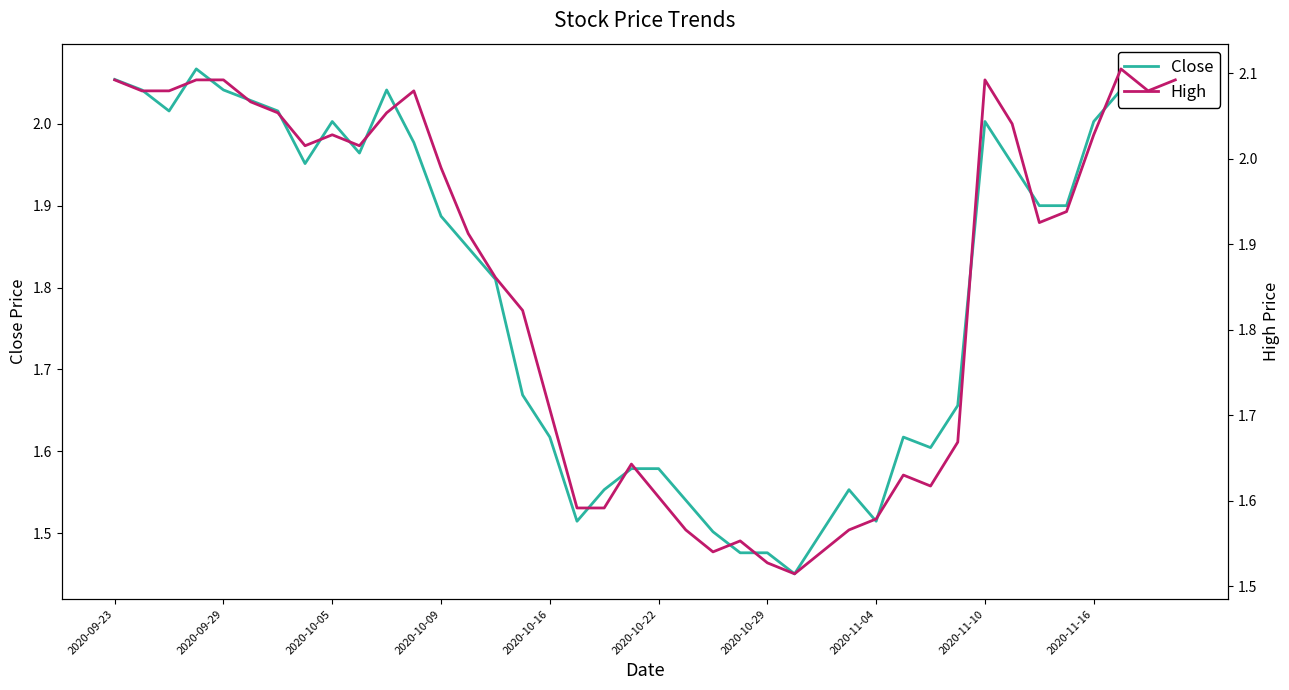

What are all the series names shown in the legend?

Close, High